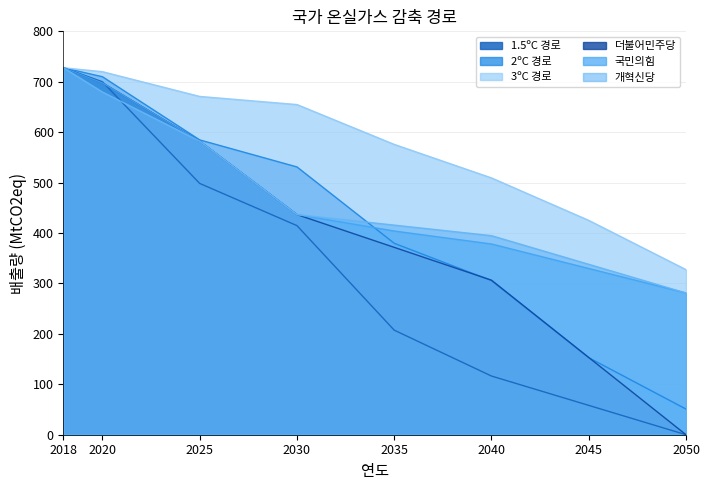

At how many categories does at least one series exceed 142?

8